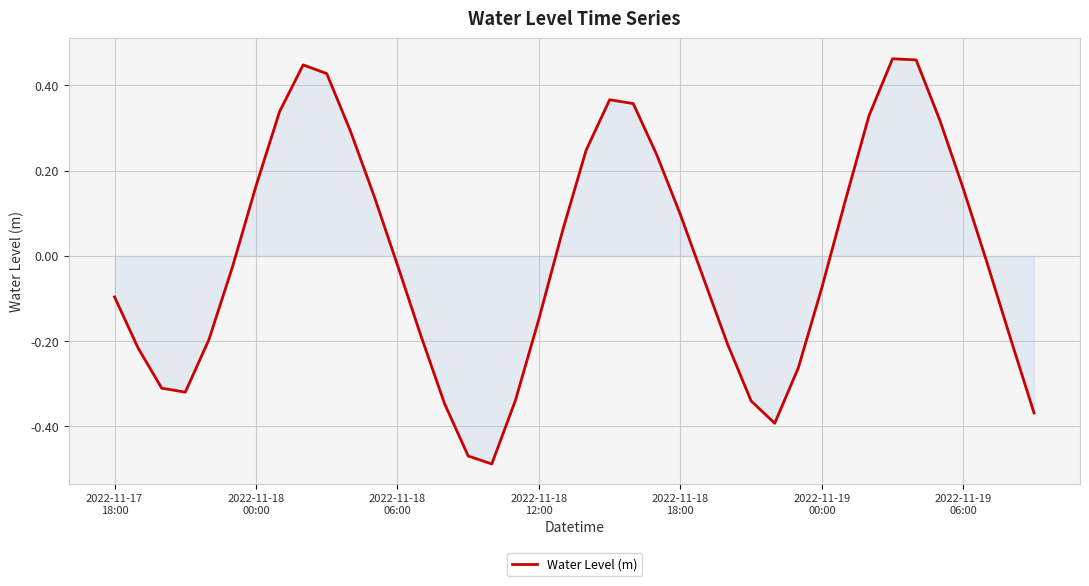

At which category does the chart reach its peak across all series?

33